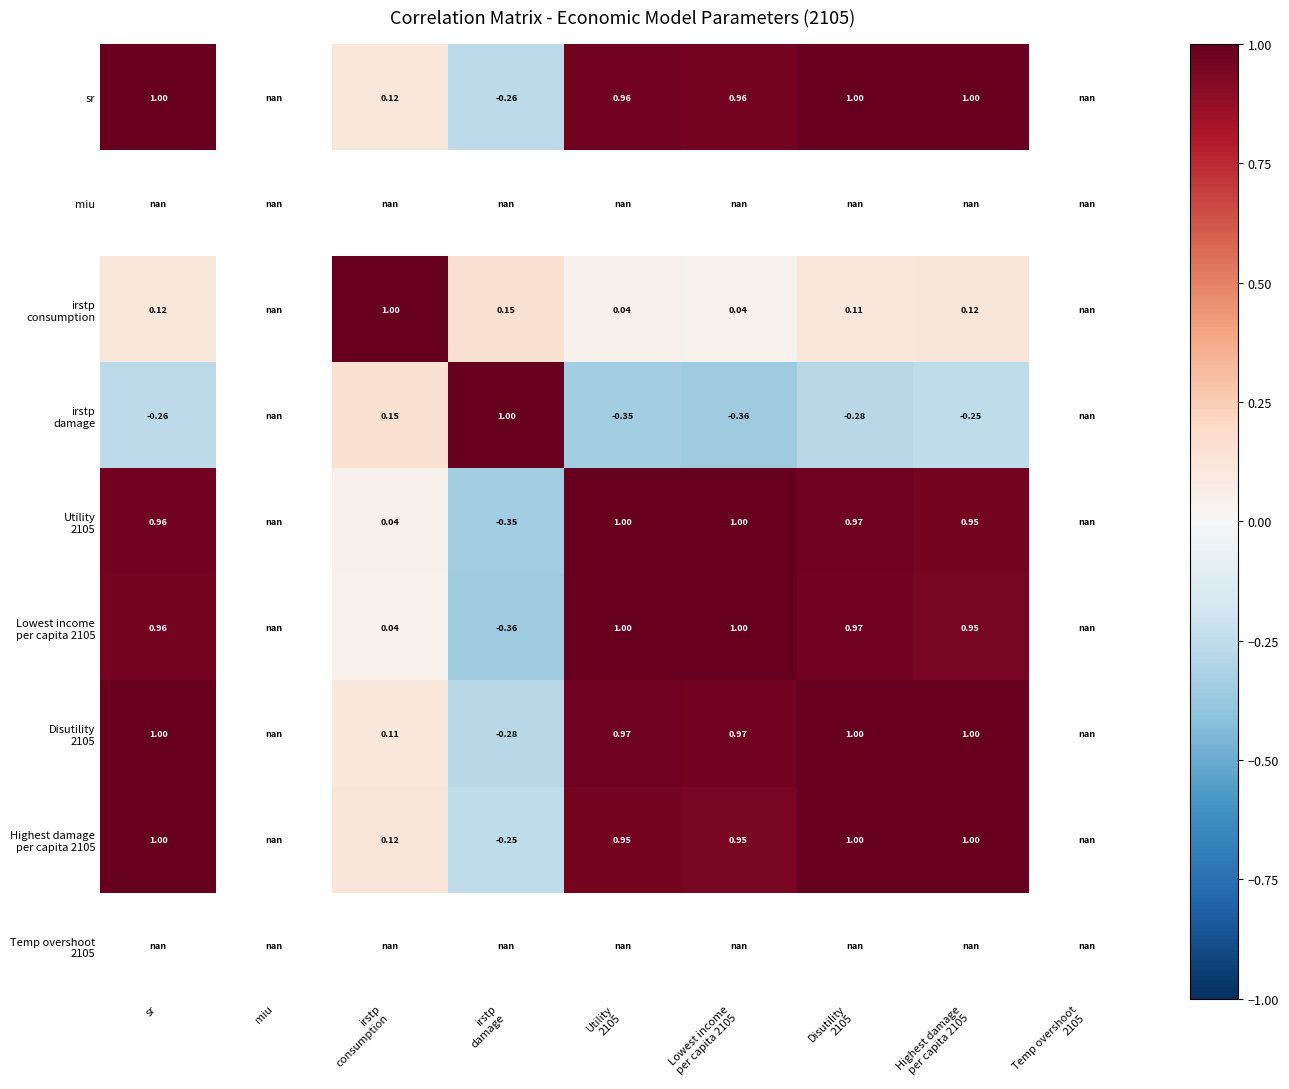

Is the value of Lowest income per capita 2105 at Lowest income per capita 2105 greater than the value of miu at Lowest income per capita 2105?

No